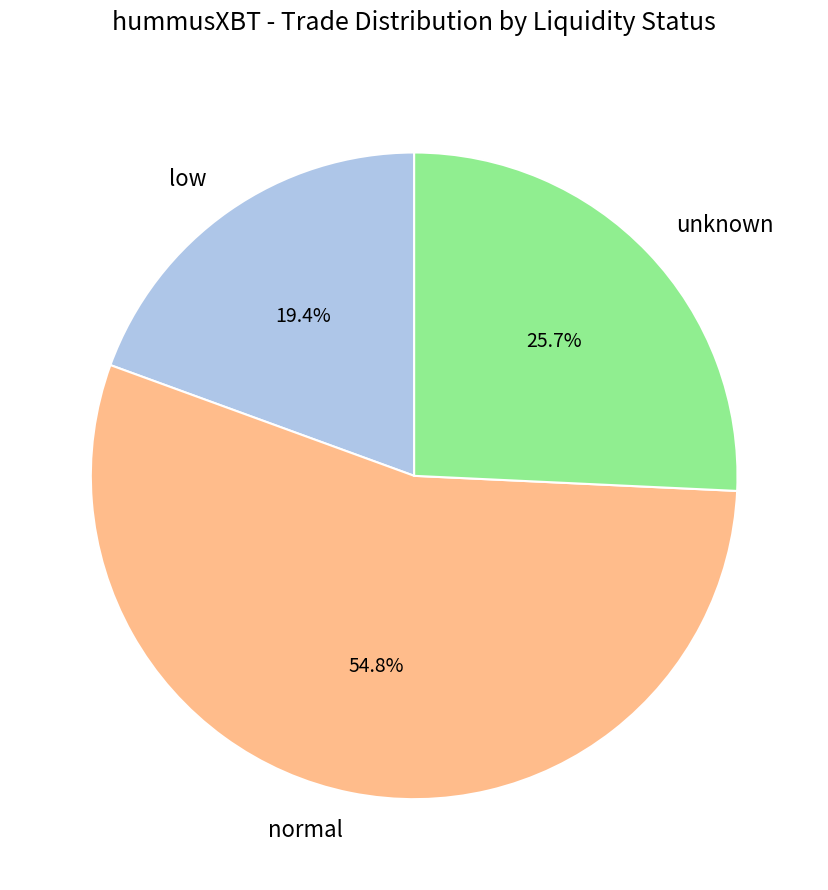

Is there a majority slice in this chart?

Yes